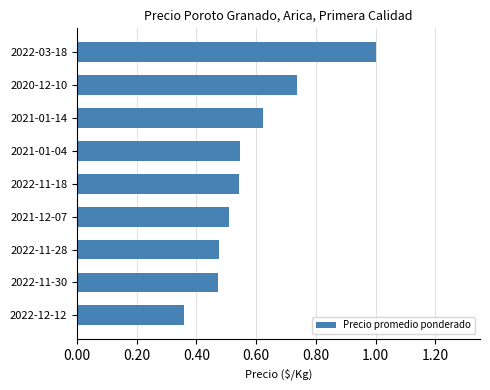

Which category has the highest value across all series?

2022-03-18